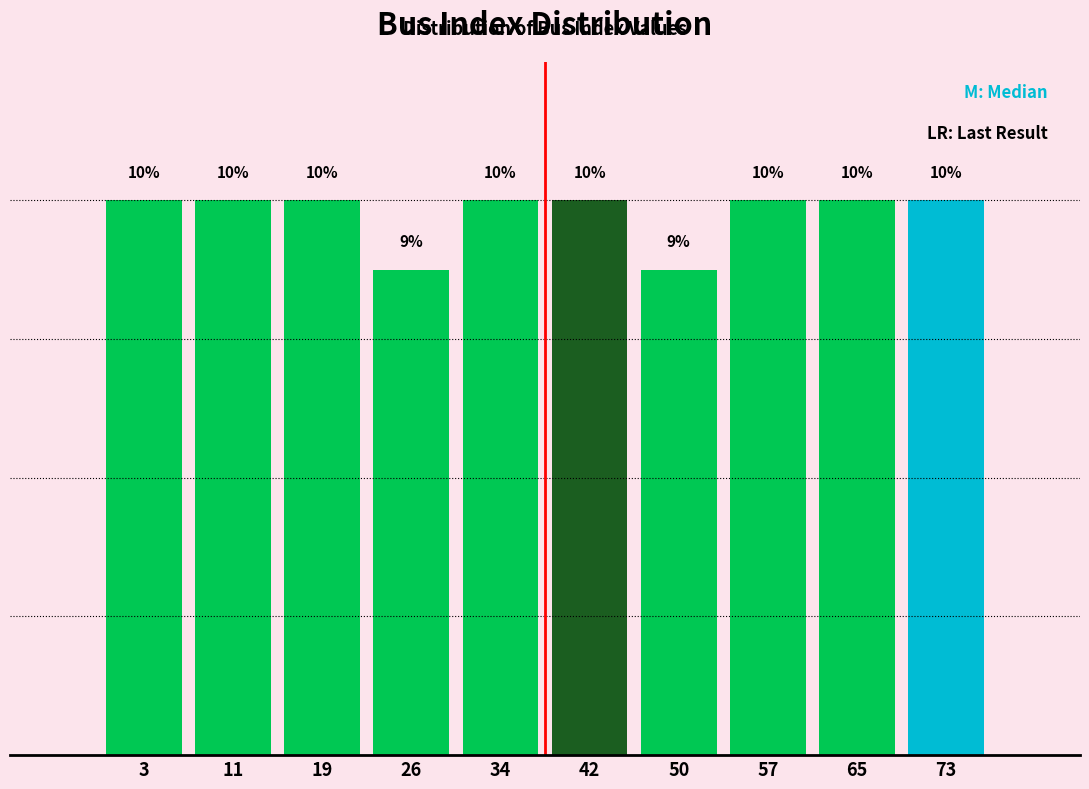

Does the chart contain any negative values?

No